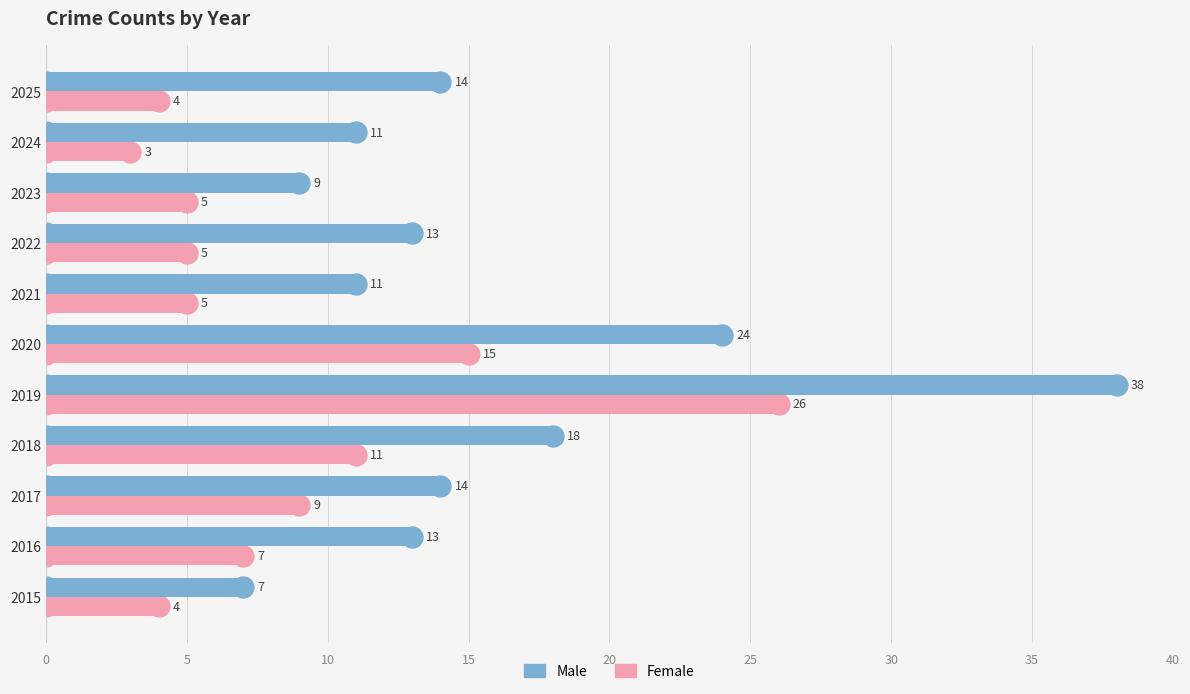

At 2017, list the series in order from smallest to largest.

Female, Male